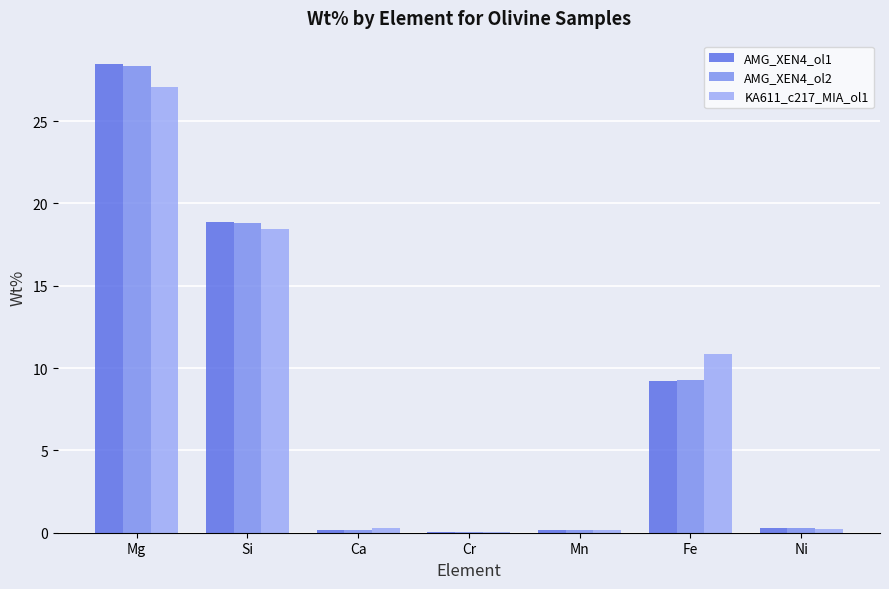

What is the sum of all AMG_XEN4_ol2 values?

57.1